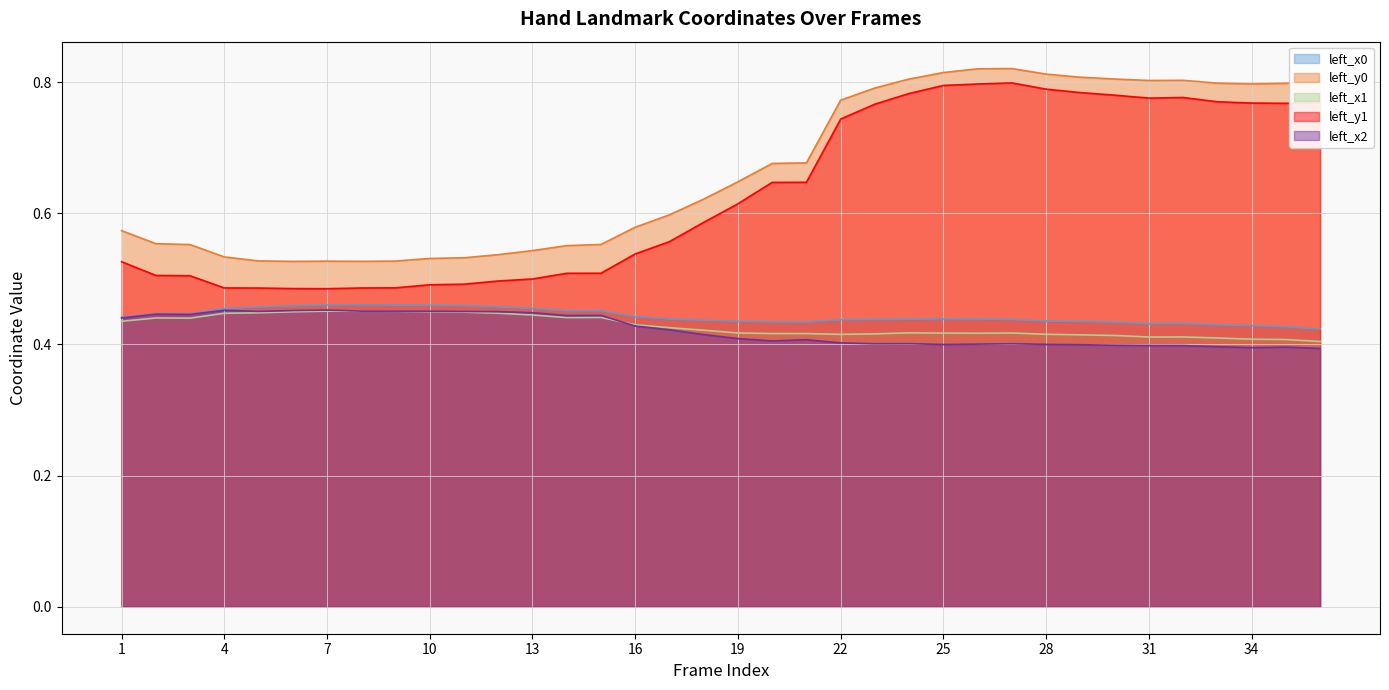

Which series has the widest spread of values?

left_y1